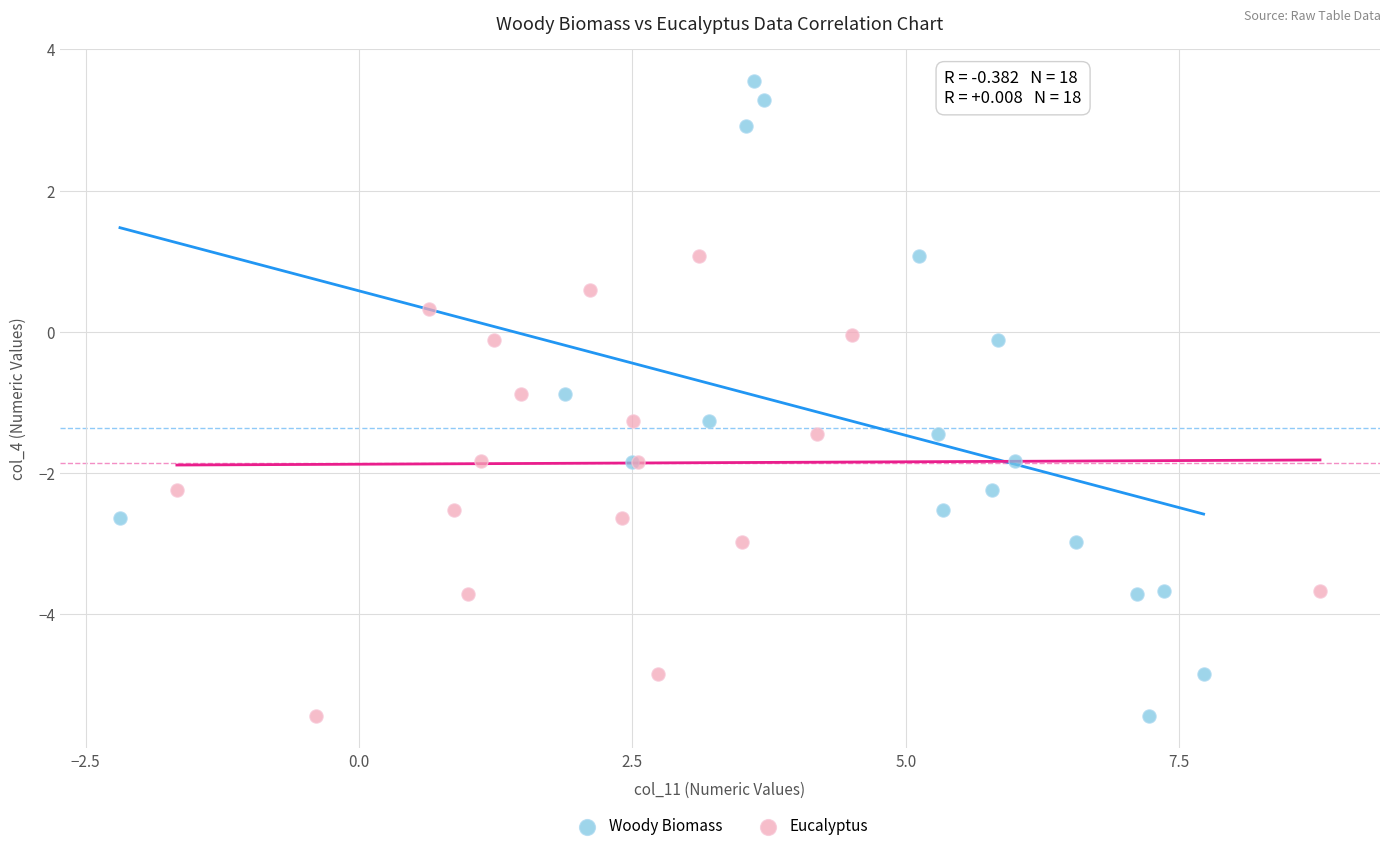

Which series has the largest Y range (max minus min)?

Woody Biomass